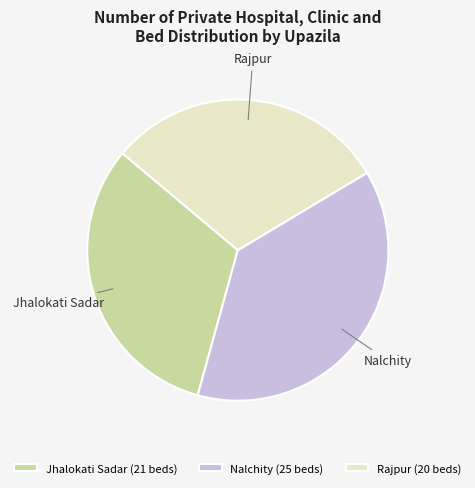

Between Nalchity and Rajpur, which is larger?

Nalchity